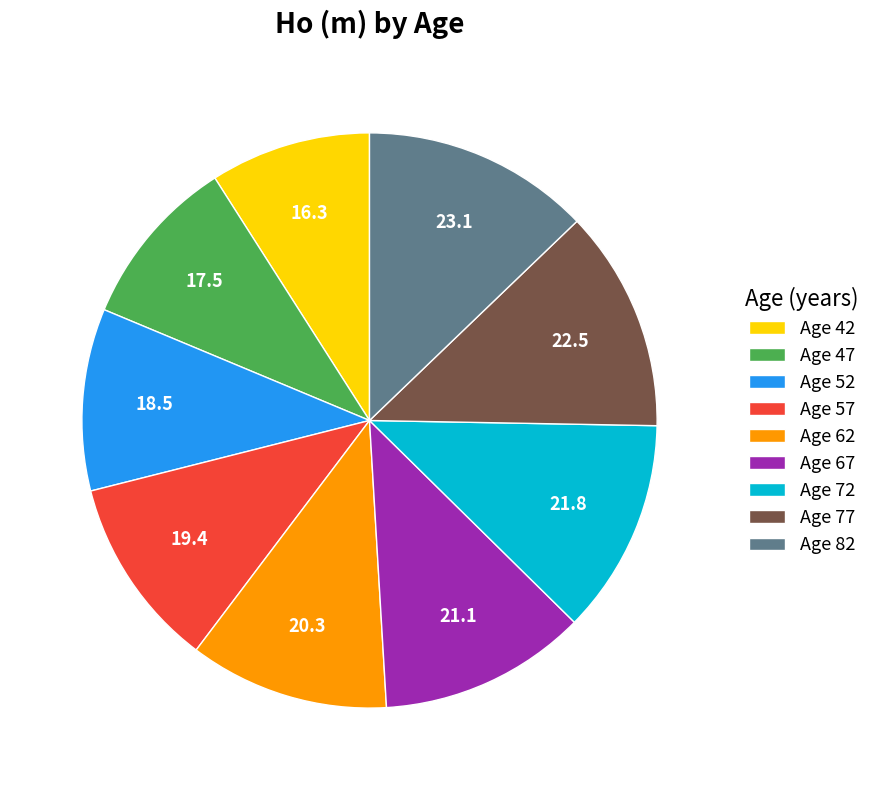

What is the ratio of the value at Age 52 to the value at Age 47?

1.1